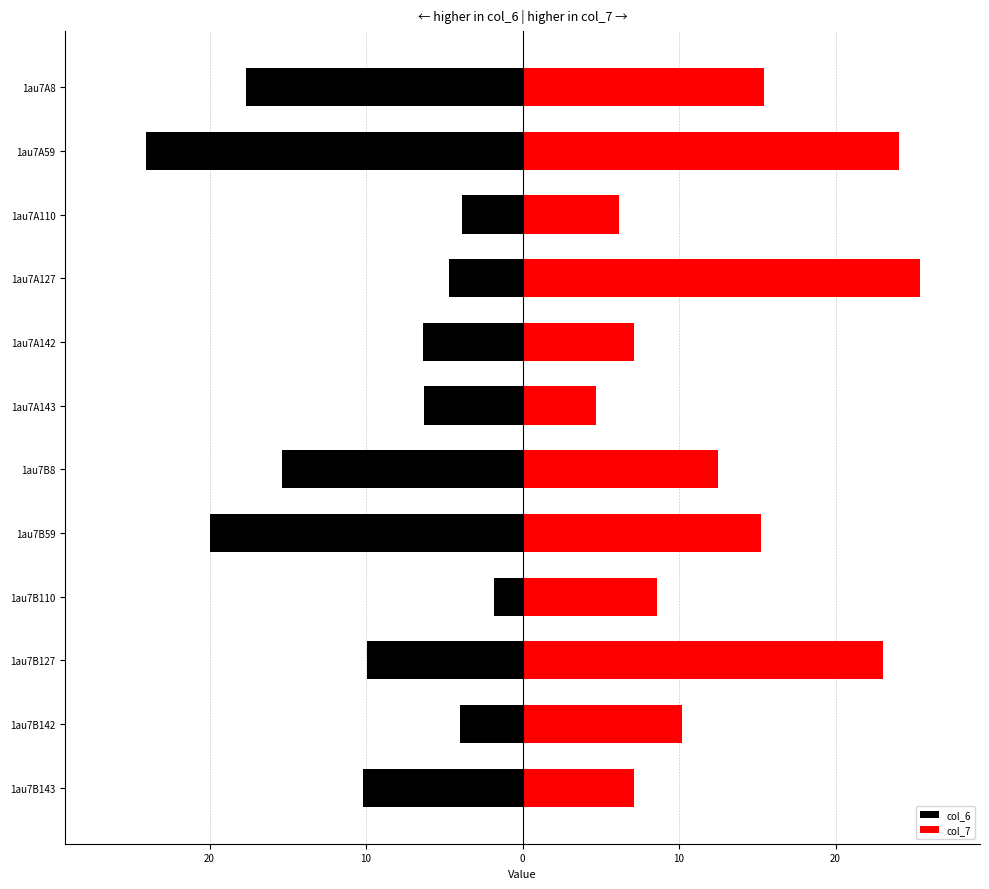

What is the difference between the maximum and minimum values in the col_6 series?

22.2